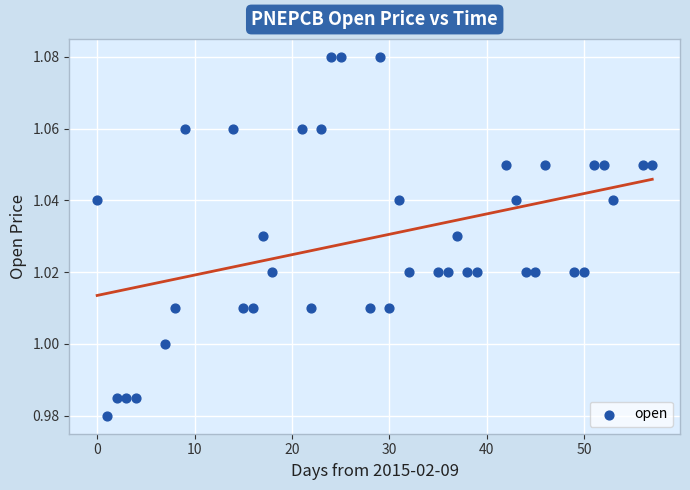

What is the range of X values (max minus min)?

57.0